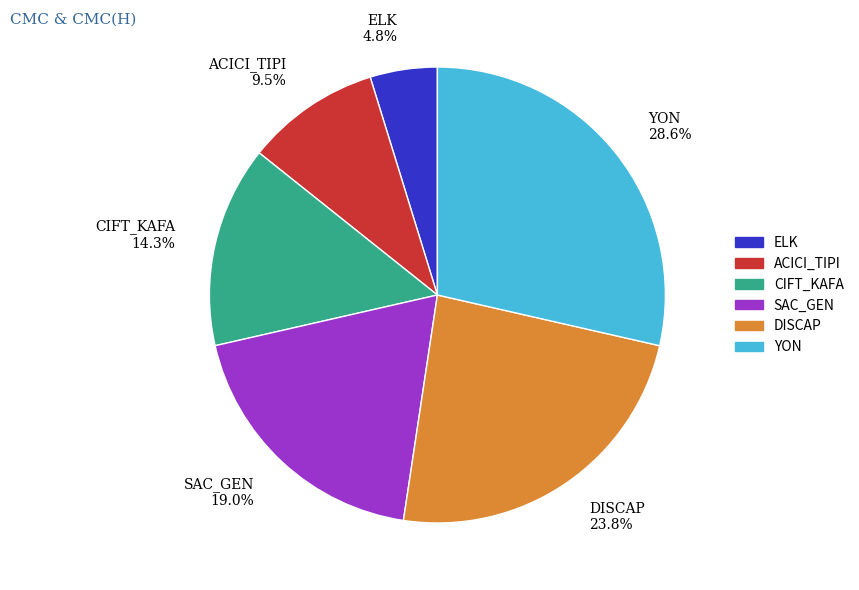

What percentage is NOT represented by DISCAP?

76.2%